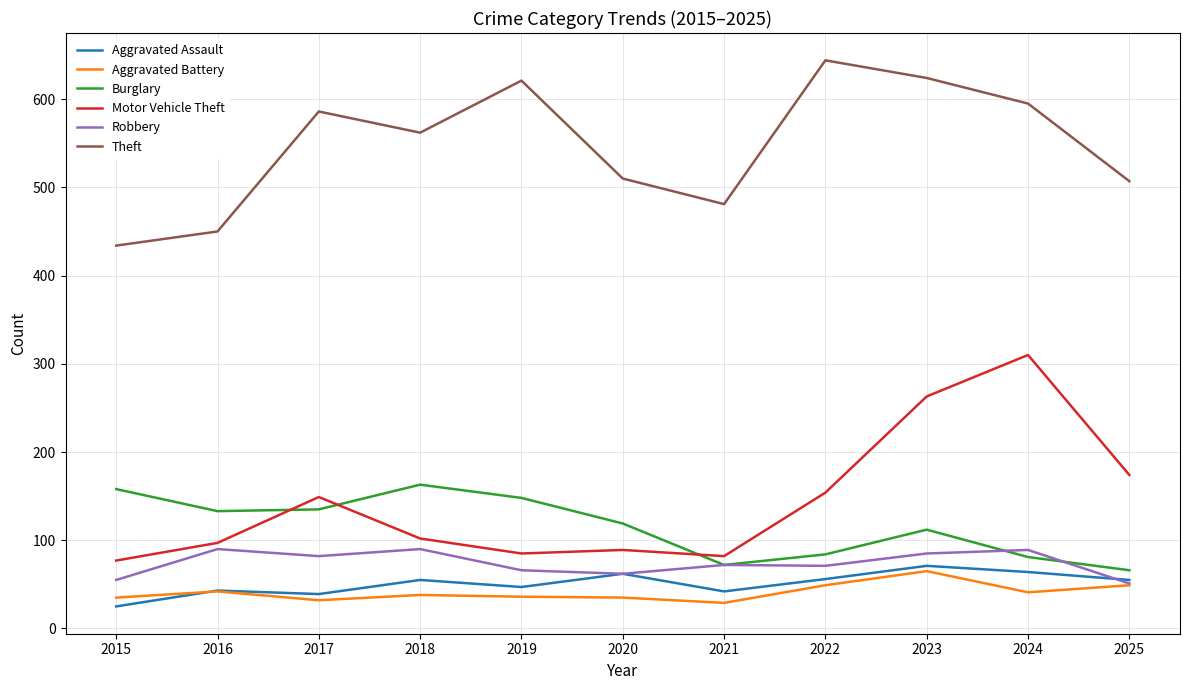

What are all the series names shown in the legend?

Aggravated Assault, Aggravated Battery, Burglary, Motor Vehicle Theft, Robbery, Theft